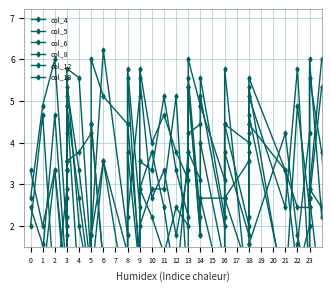

Is it true that col_12 equals 8.2 at 3?

False